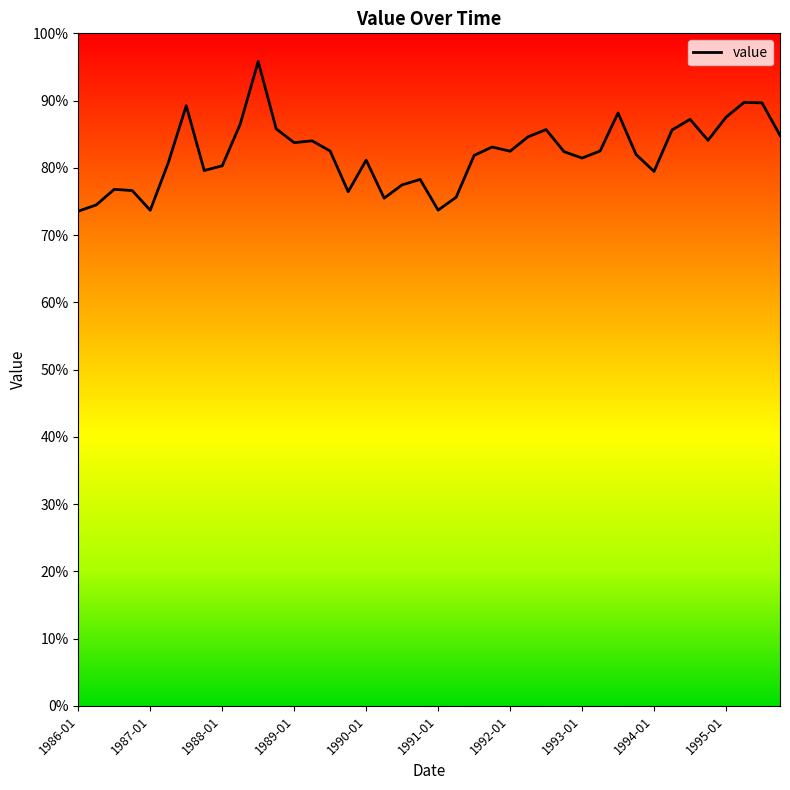

What is the greatest value displayed?

95.8